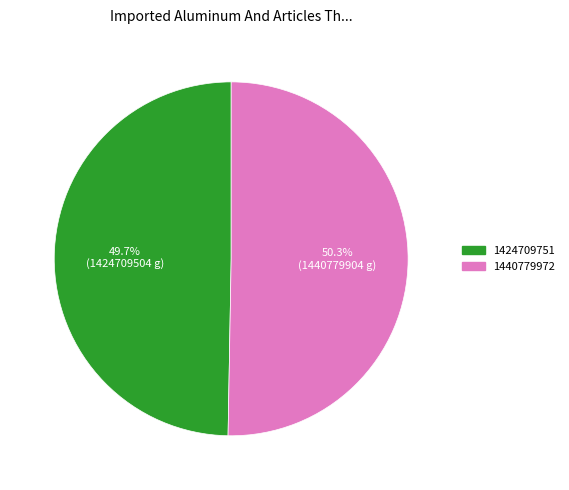

Between 1440779972 and 1424709751, which is larger?

1440779972